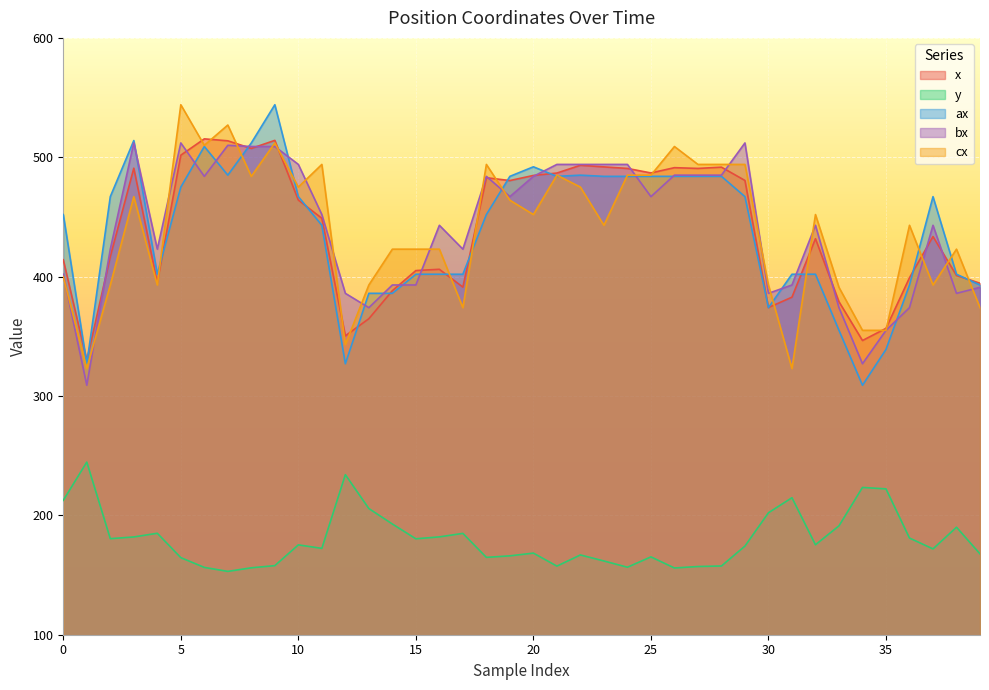

What is the spread (max minus min) of values at 36?

262.0